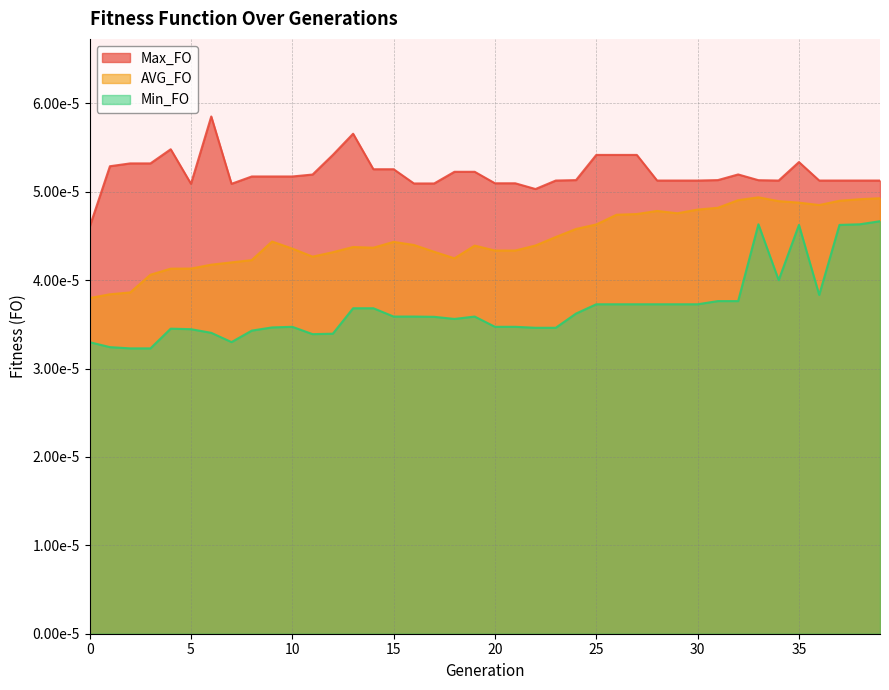

True or false: AVG_FO and Max_FO intersect in this chart.

False